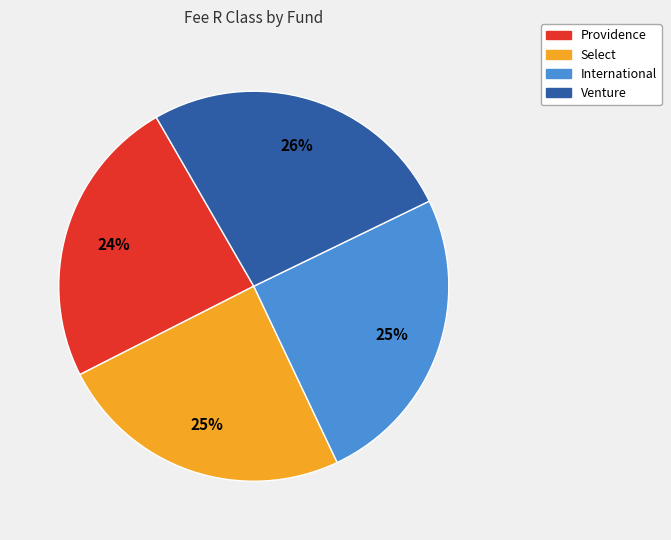

Is the sum of Venture and International greater than half?

Yes